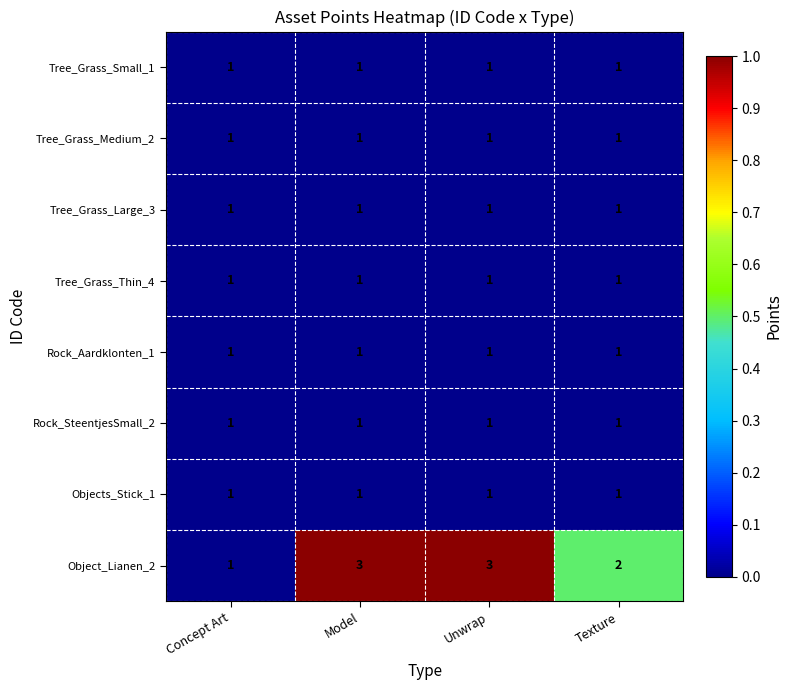

The Rock_SteentjesSmall_2 series shows 0 at Model. True or false?

False